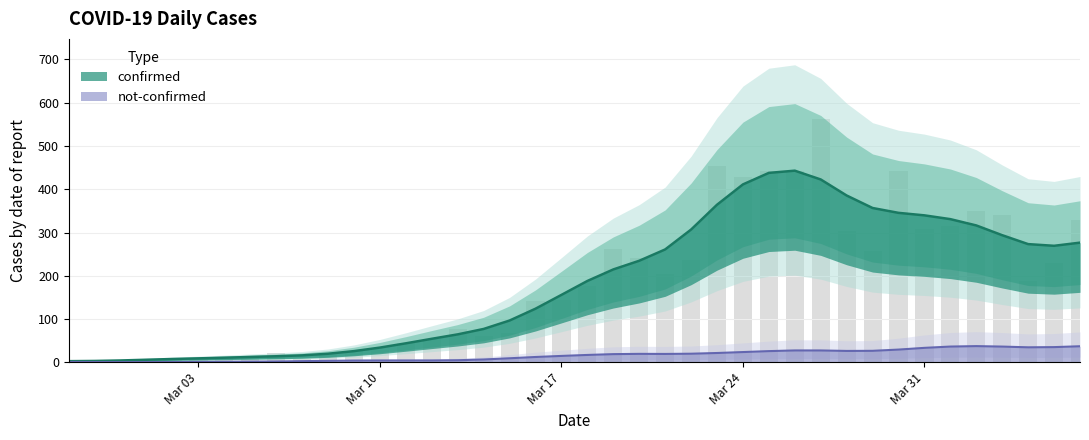

The value at Mar 24 is 428. True or false?

True